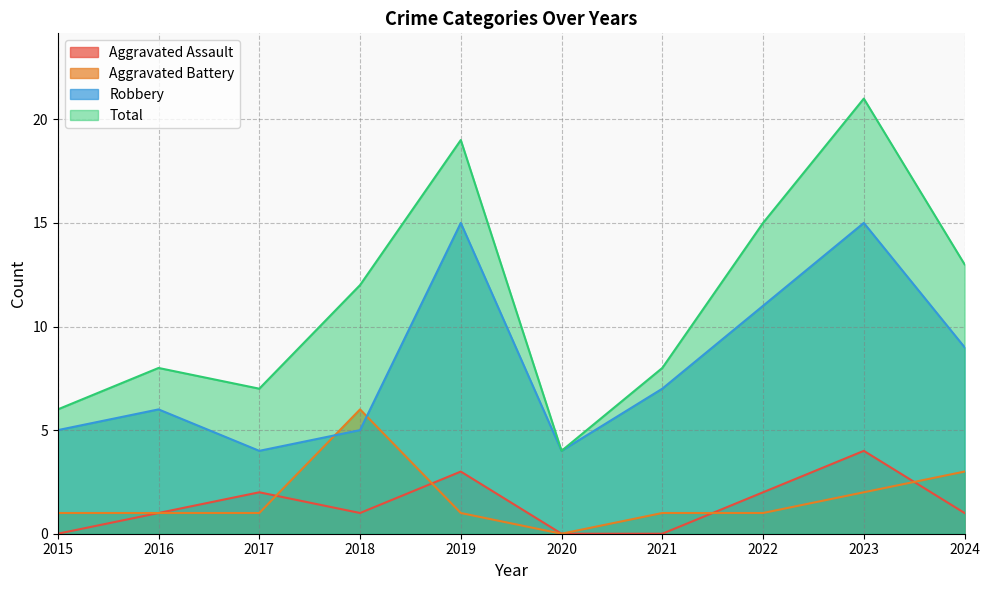

How many interior local peaks does the Aggravated Battery series have?

1